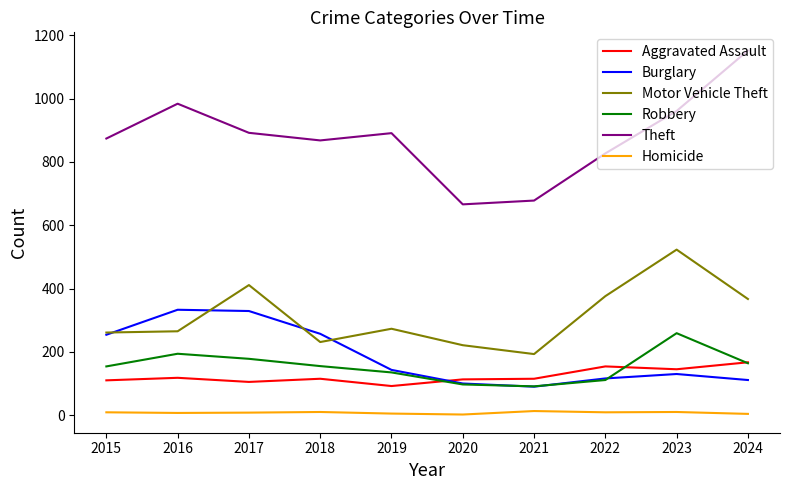

The Burglary series shows 99 at 2019. True or false?

False